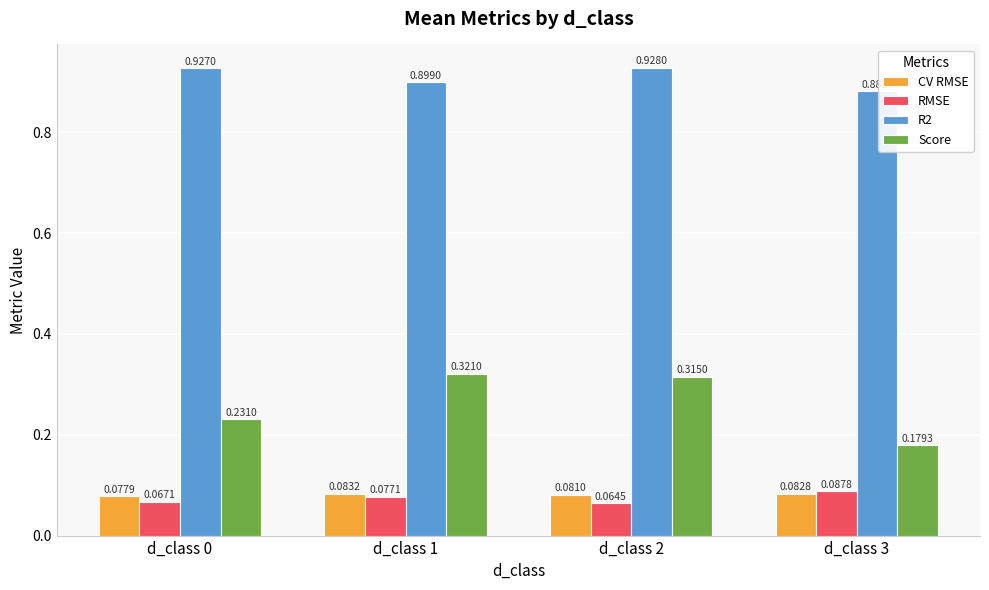

Which series has the largest total across all categories?

R2